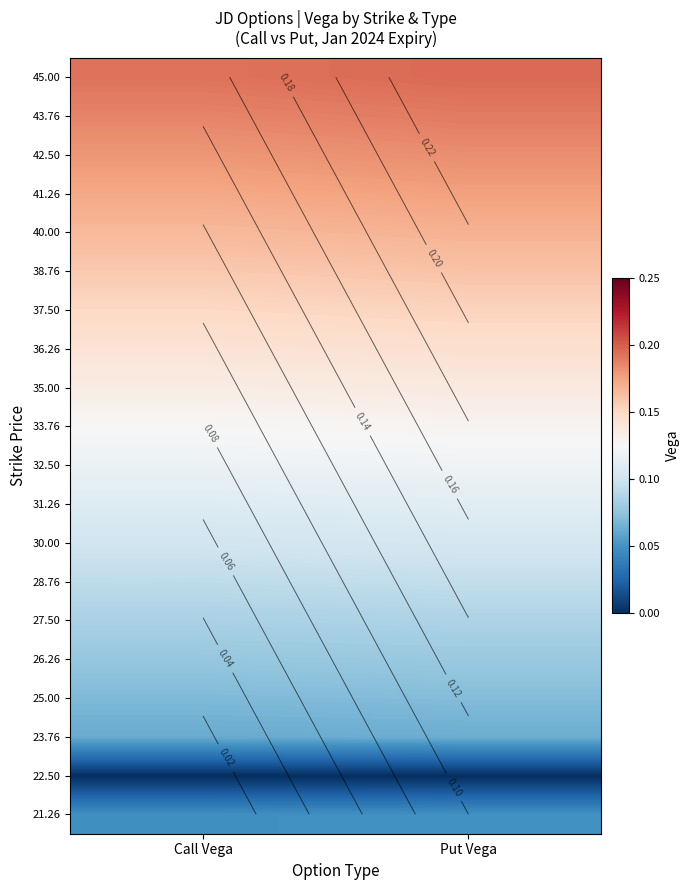

Which category has the highest value in the 38.76 series?

Put Vega